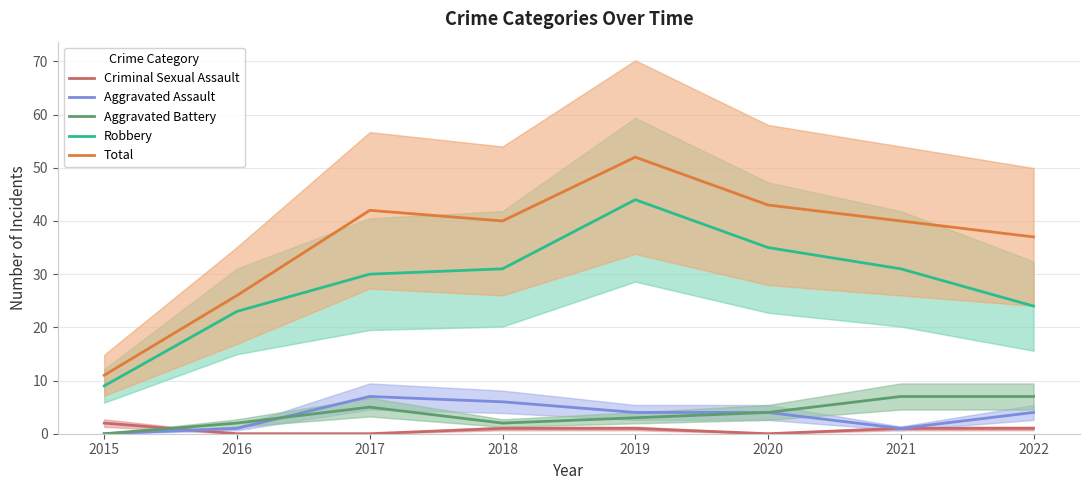

Where is the first local minimum for Total?

2018